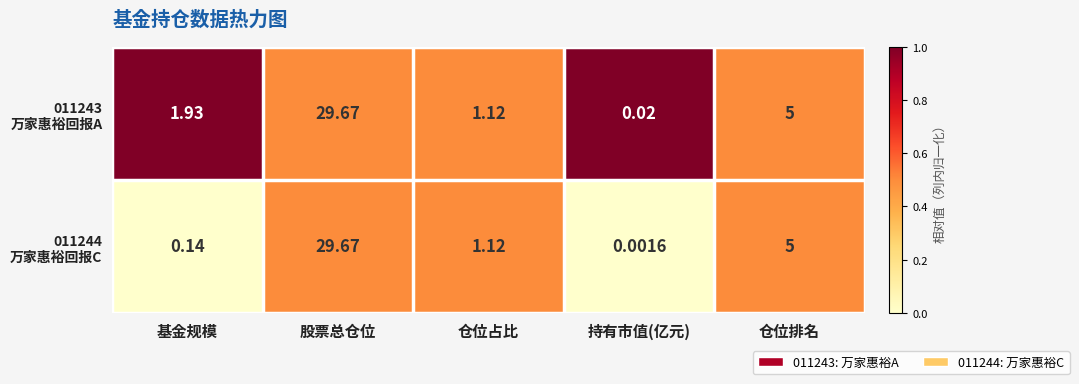

At which category is the sum across all series the highest?

股票总仓位